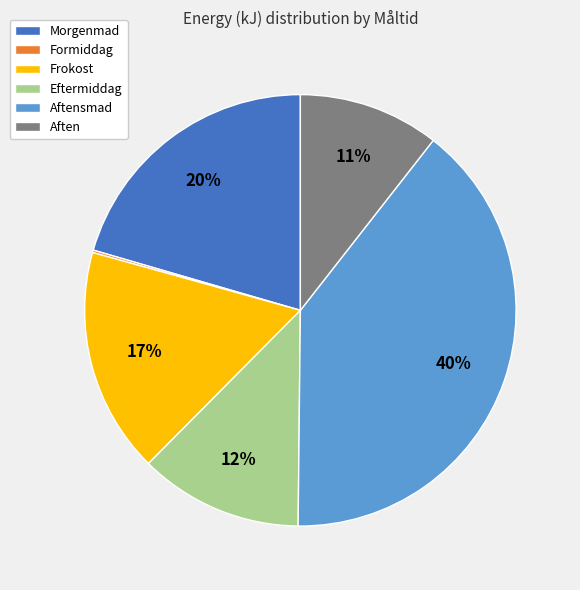

Does any single category account for the majority?

No